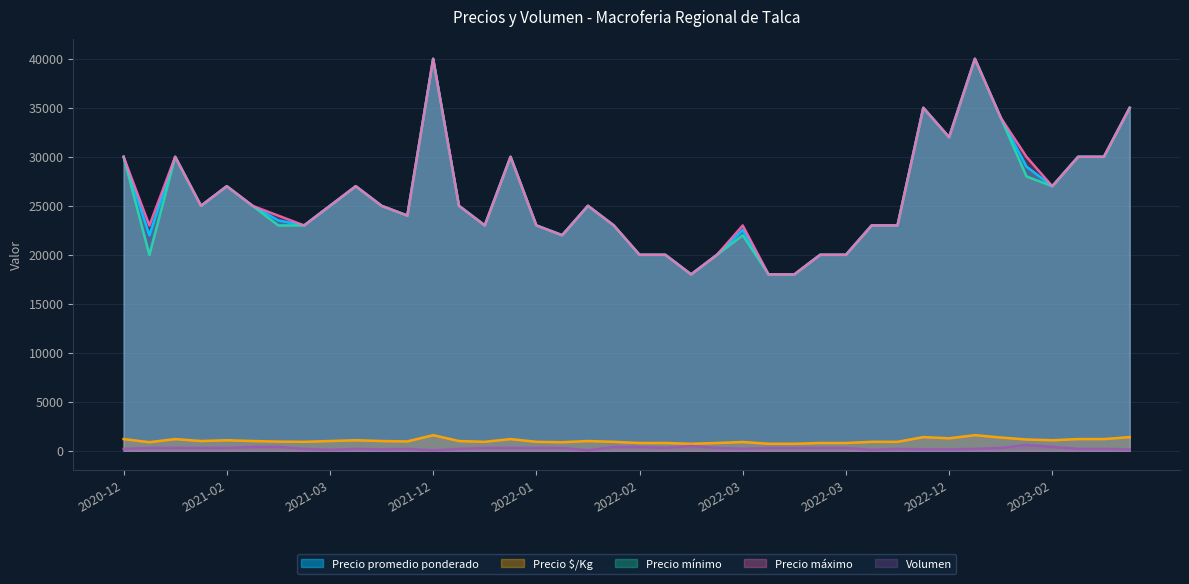

How many interior local valleys does the Precio promedio ponderado series have?

11